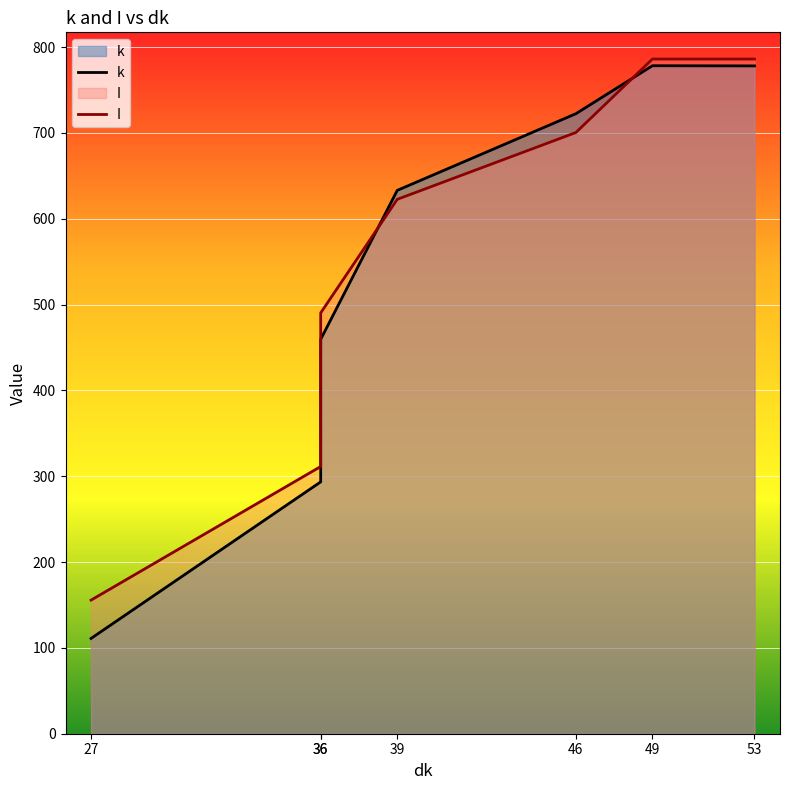

True or false: I has more than 1 points higher than both neighbors.

False